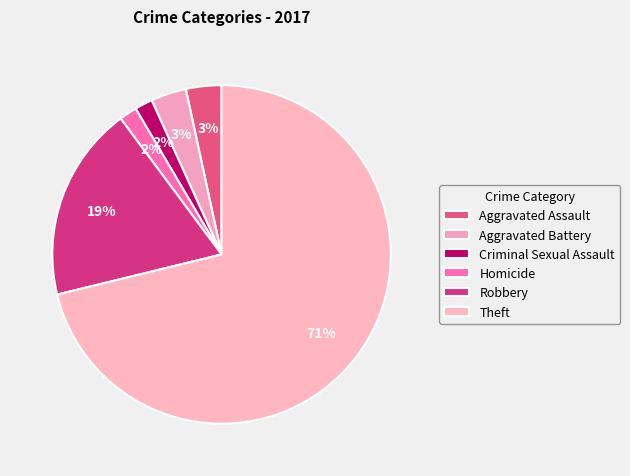

What is the change in value from Aggravated Assault to Criminal Sexual Assault?

-1